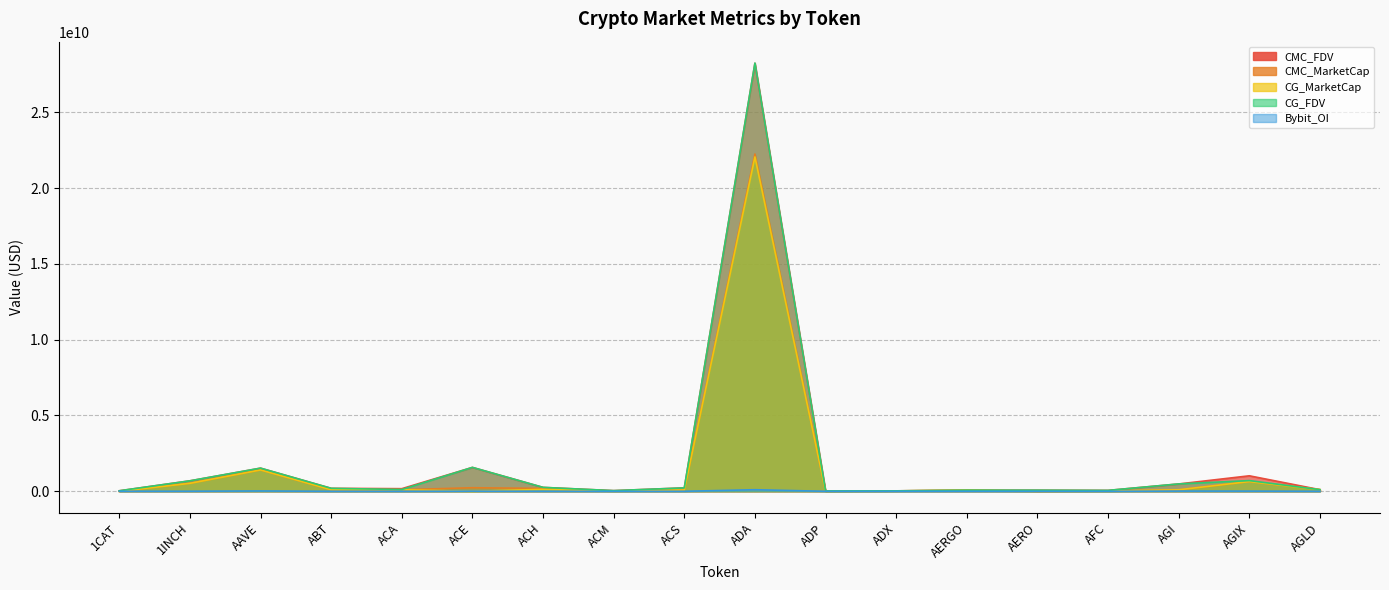

Which category has the lowest value in the Bybit_OI series?

ABT